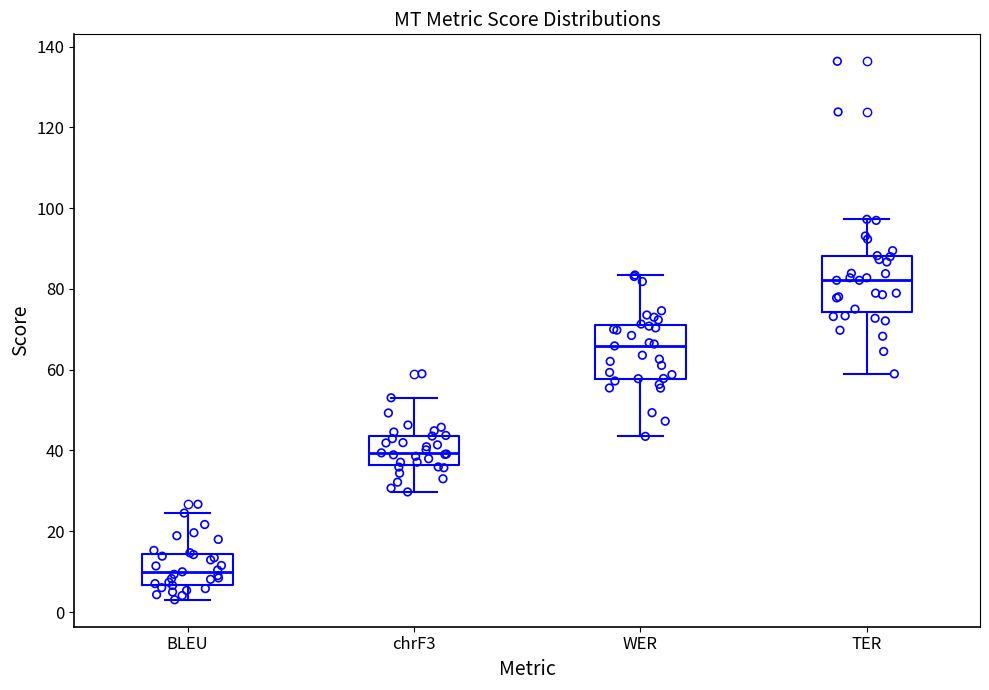

Where does the upper whisker of the box for chrF3 end on the y-axis? The values are not printed on the chart, so give them approximately, as read against the axis.

54